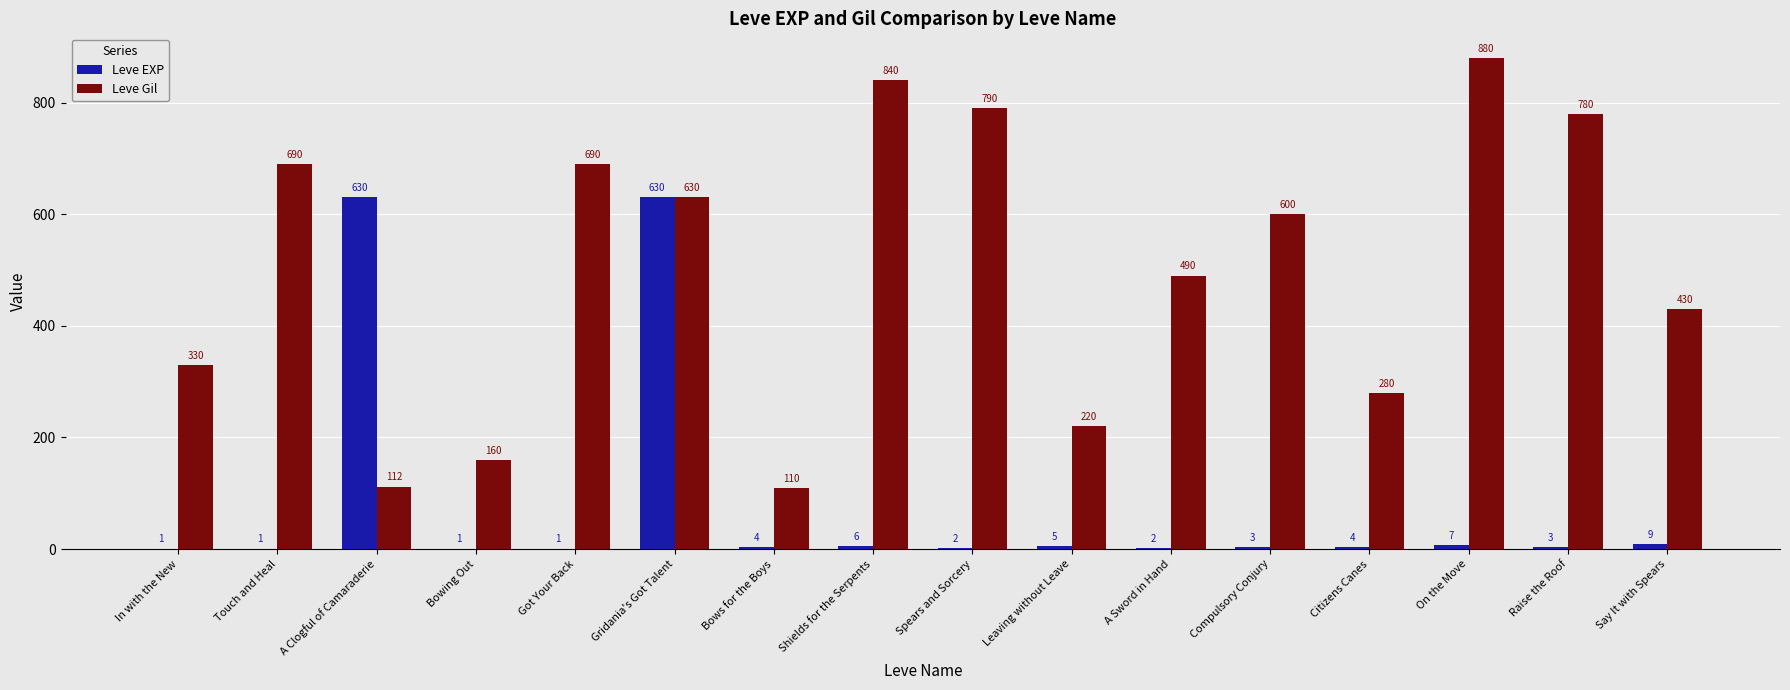

Between Touch and Heal and Raise the Roof, which series saw the biggest shift?

Leve Gil